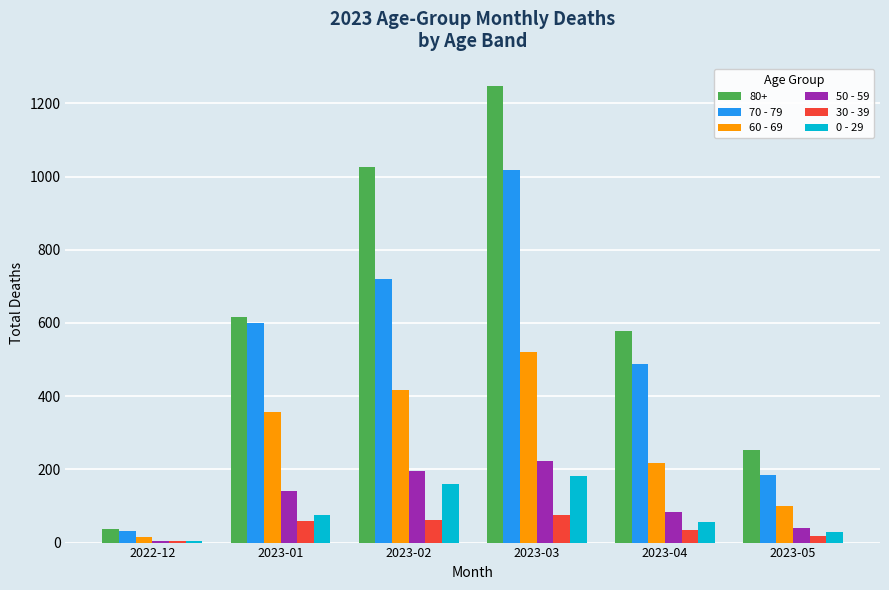

What is the spread (max minus min) of values at 2023-05?

235